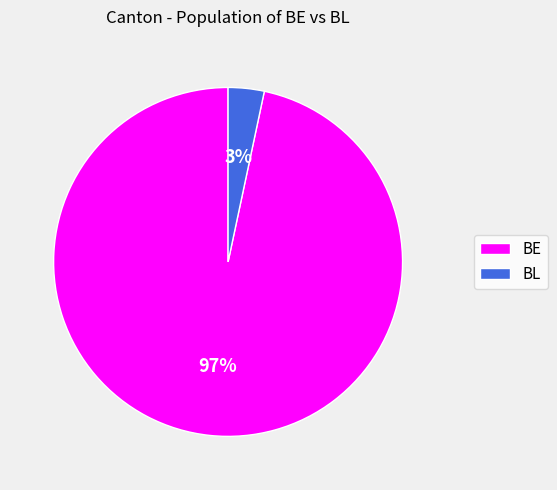

Does BL account for over 50% of the chart?

No